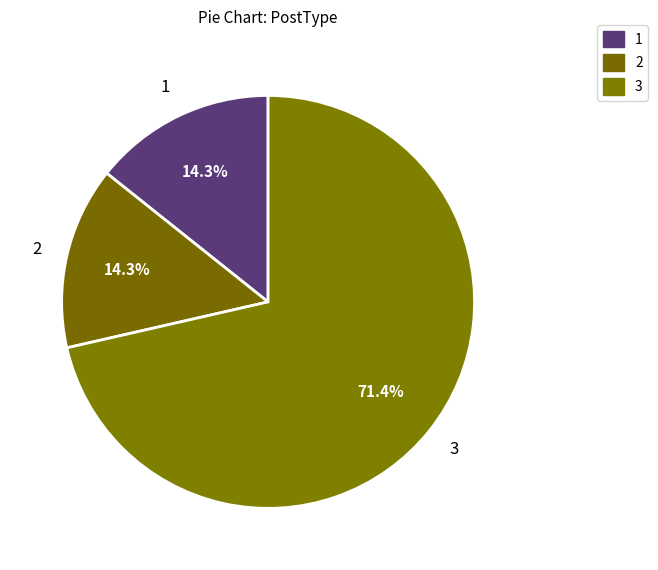

True or false: 3 accounts for 31% of the total.

False